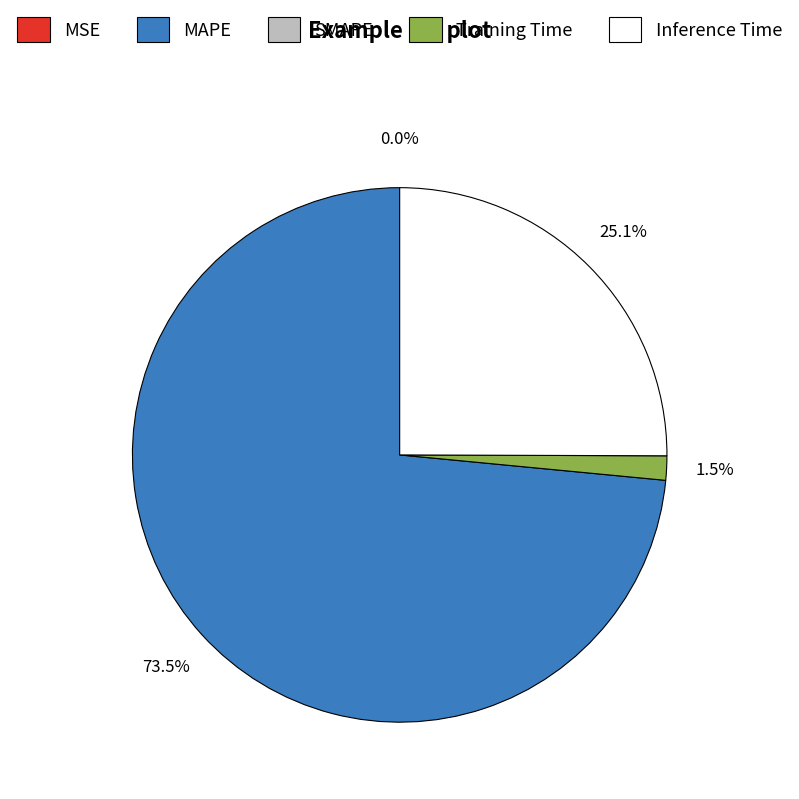

Is there any slice that represents more than half of the pie?

Yes